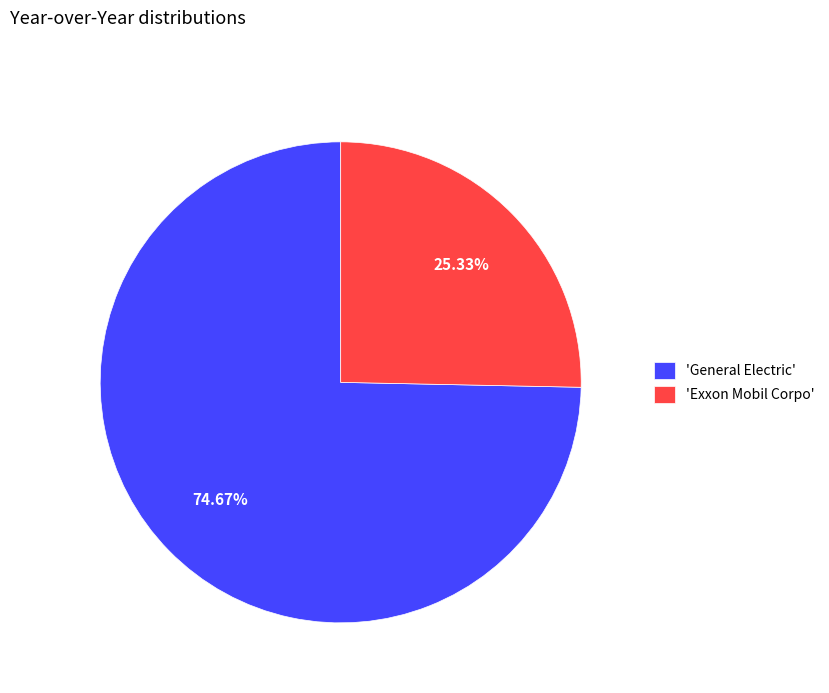

What is the smallest slice in the pie chart?

'Exxon Mobil Corpo'